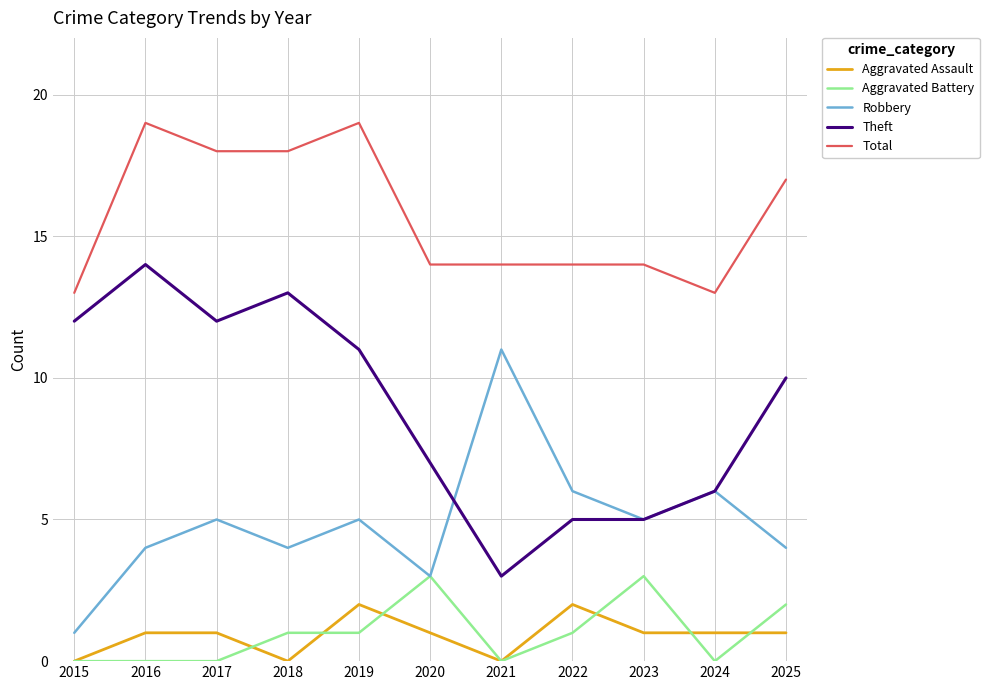

At which category does Theft reach its first local peak?

2016